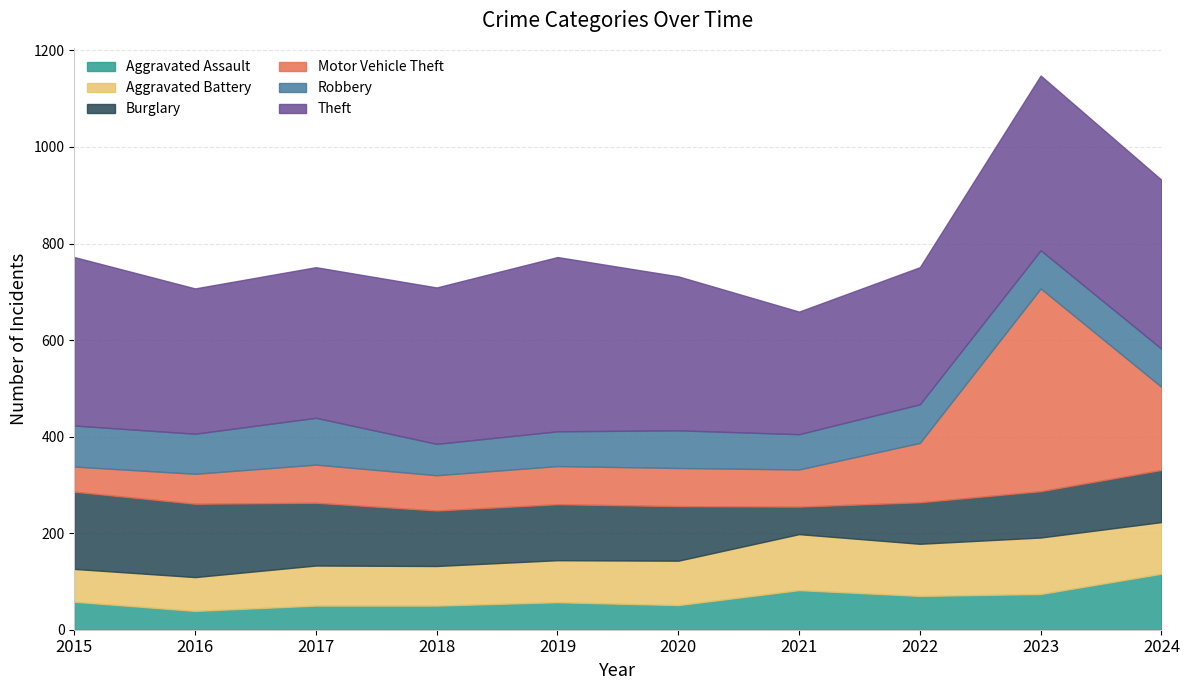

At how many categories does at least one series exceed 189?

10